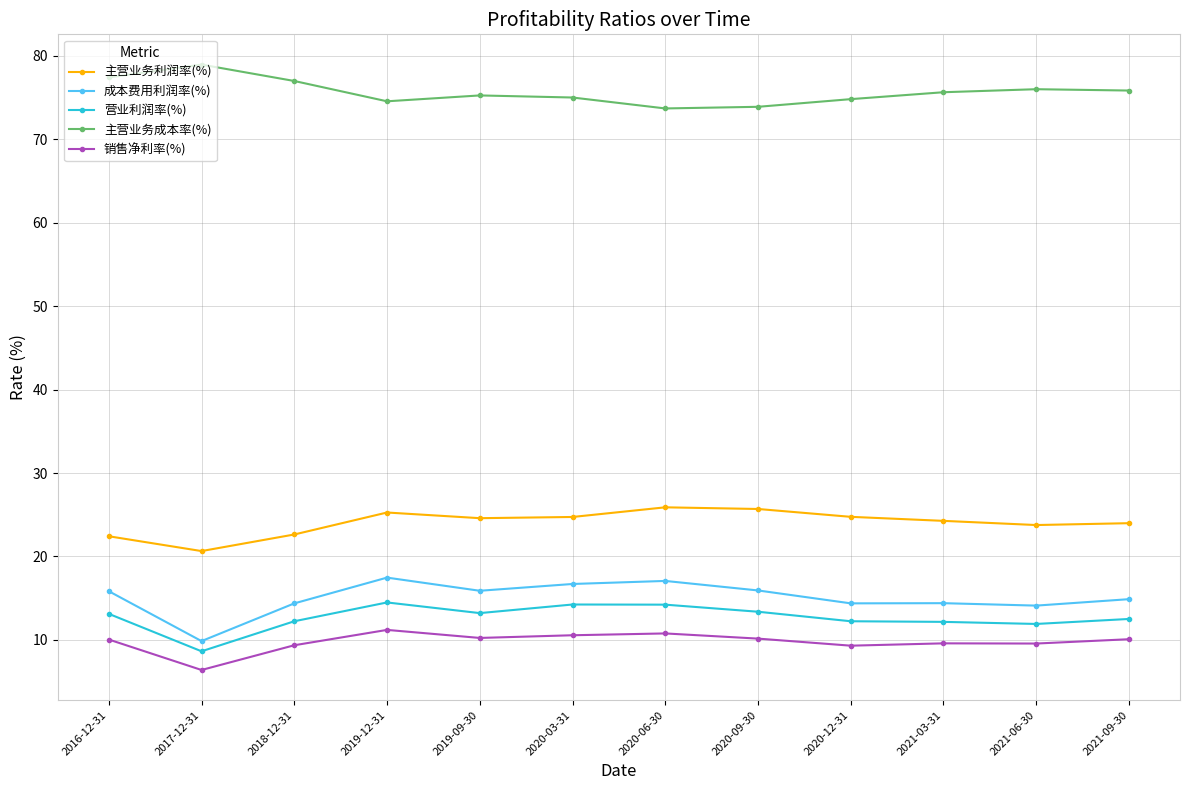

What is the label of the 11th point from the right?

2017-12-31